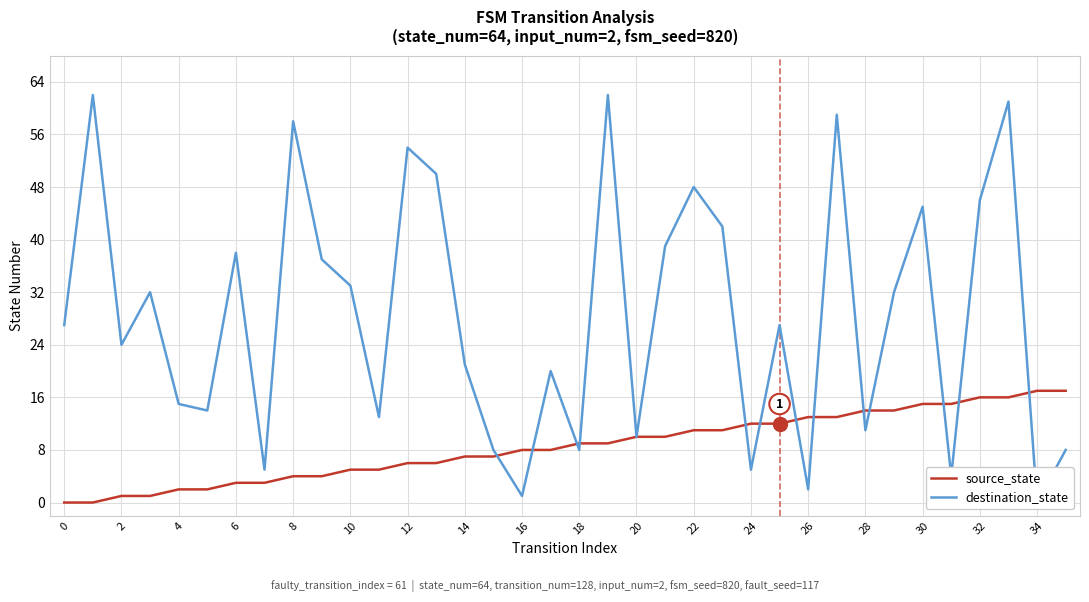

How many lines are shown in the chart?

2